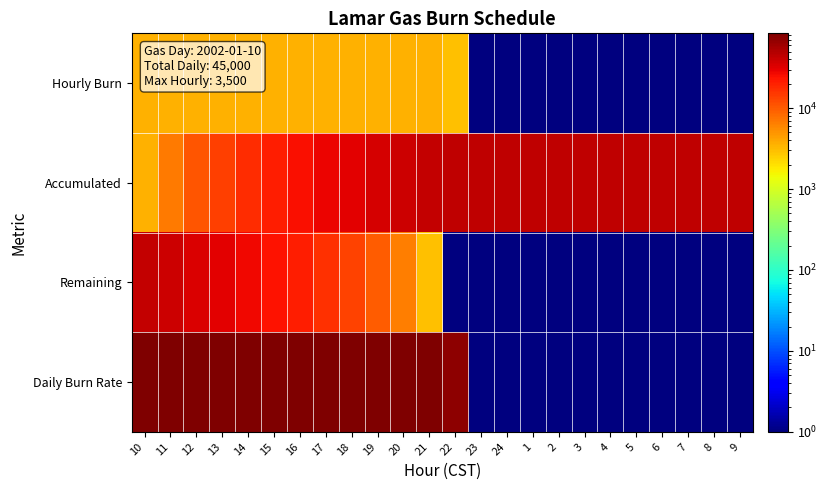

Which series changed the most between 4 and 7?

Hourly Burn